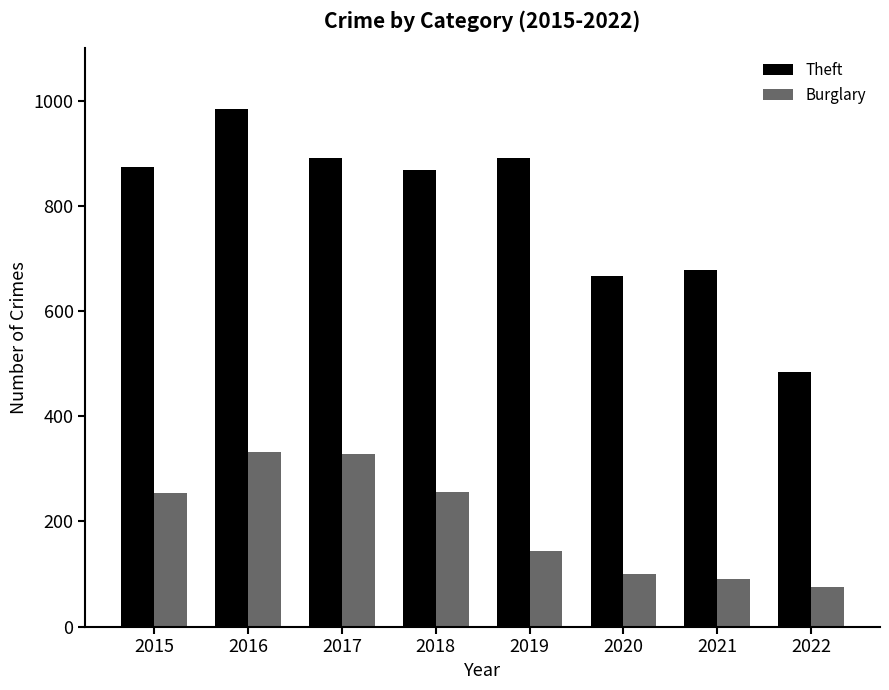

List the series in order of their overall mean, highest first.

Theft, Burglary